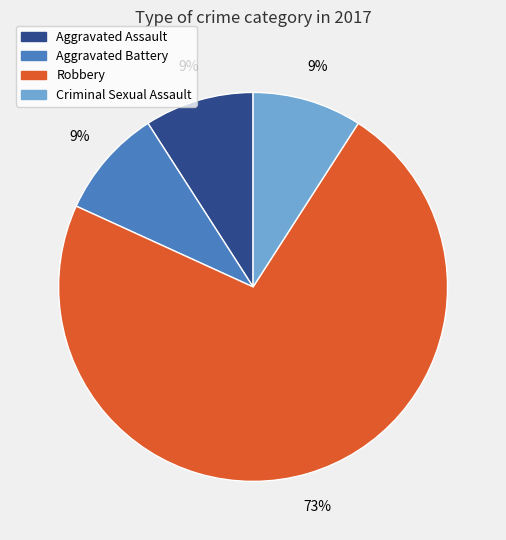

Does Aggravated Battery account for over 50% of the chart?

No